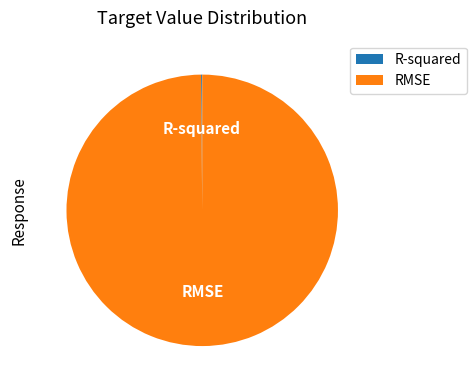

Is it true that RMSE is 100% of the pie?

True